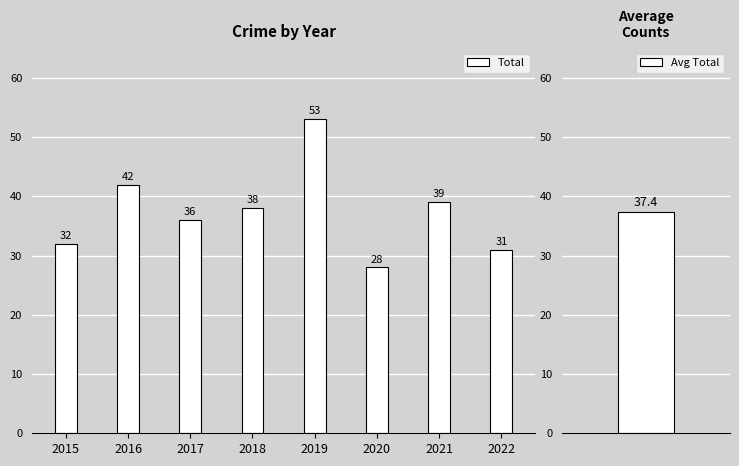

Where is the data nearest to the value 40?

2021